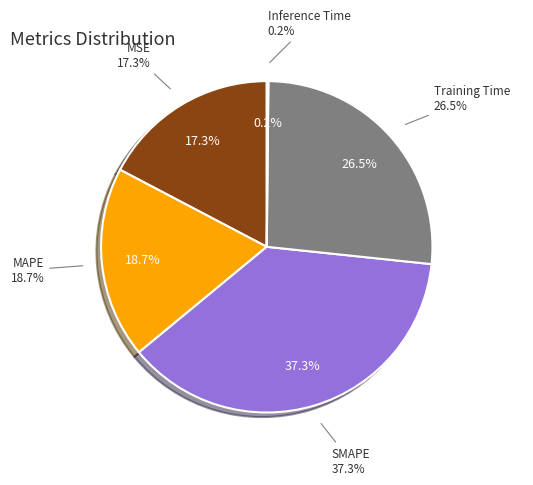

Is the sum of MSE and Training Time greater than half?

No